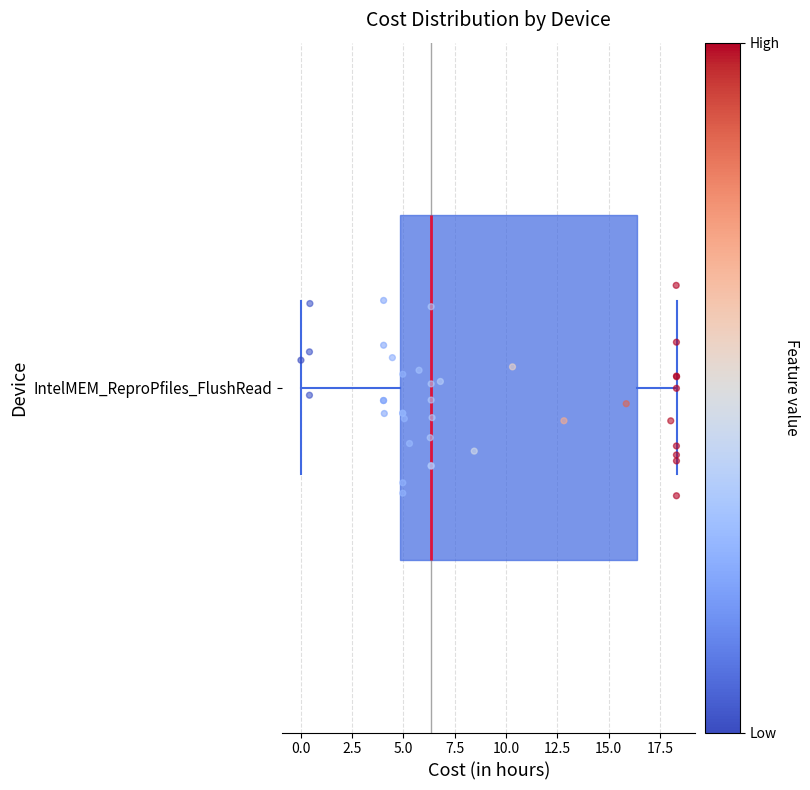

Transcribe this box plot: give where the median line is, the range the box spans, and where the two whiskers end, as read against the x-axis. The values are not printed on the chart, so give them approximately, as read against the axis.

median 6.5, box 5.0 to 16.5, whiskers 0.0 to 18.5